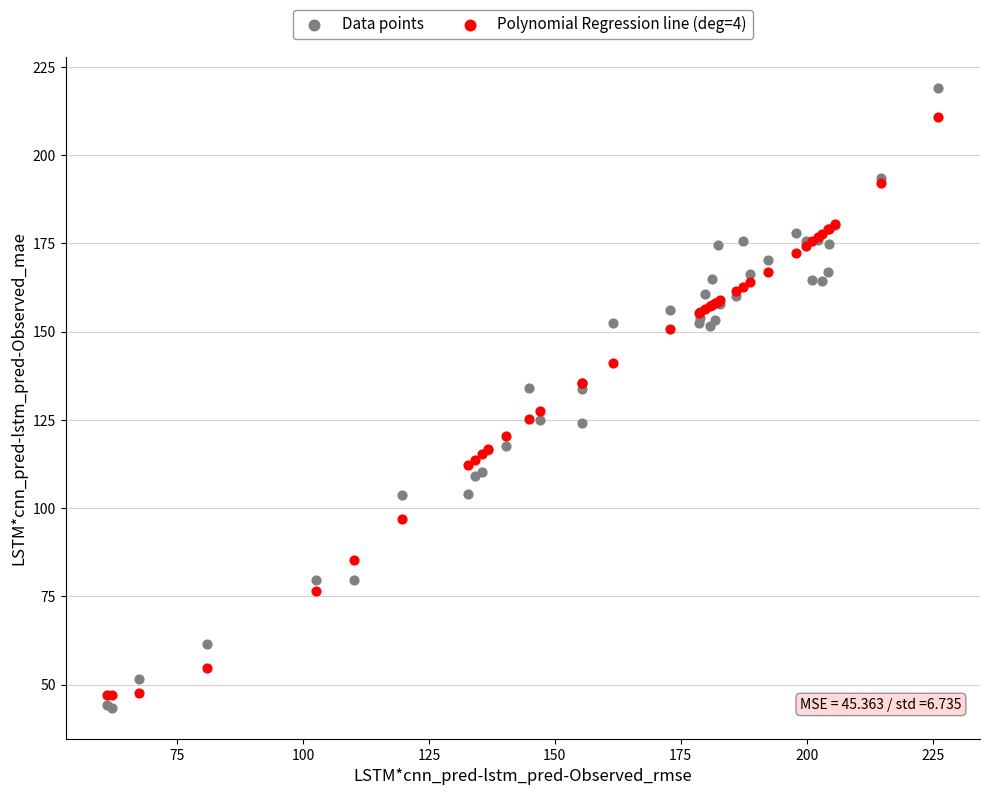

Which series has the widest spread of Y values?

Data points